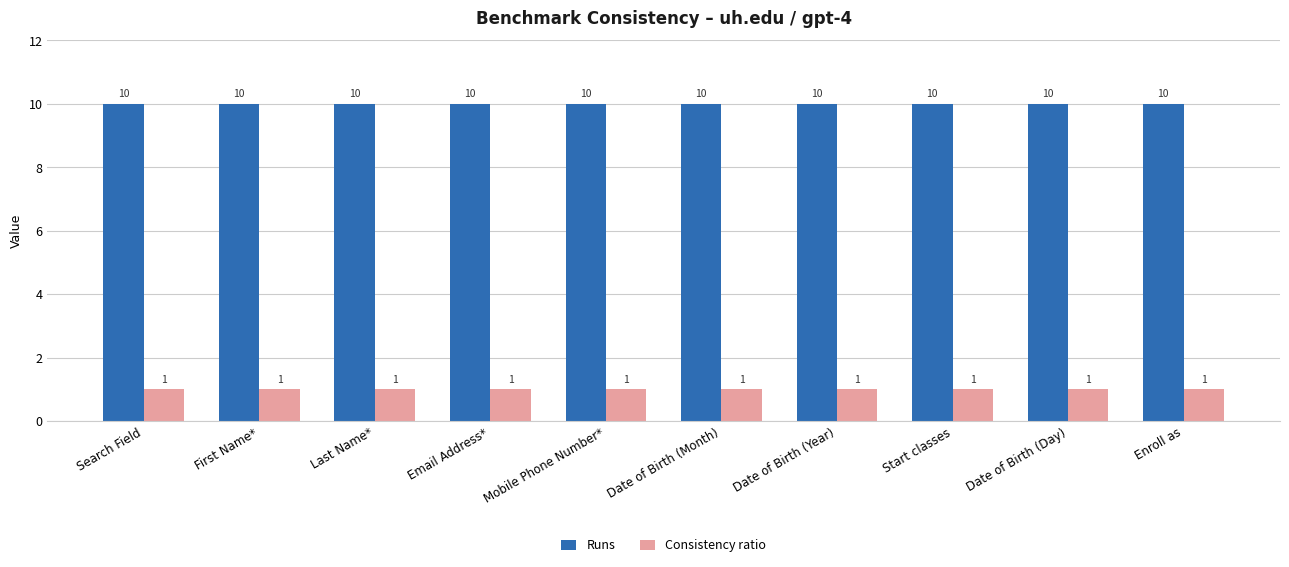

Read the Runs value at Start classes.

10